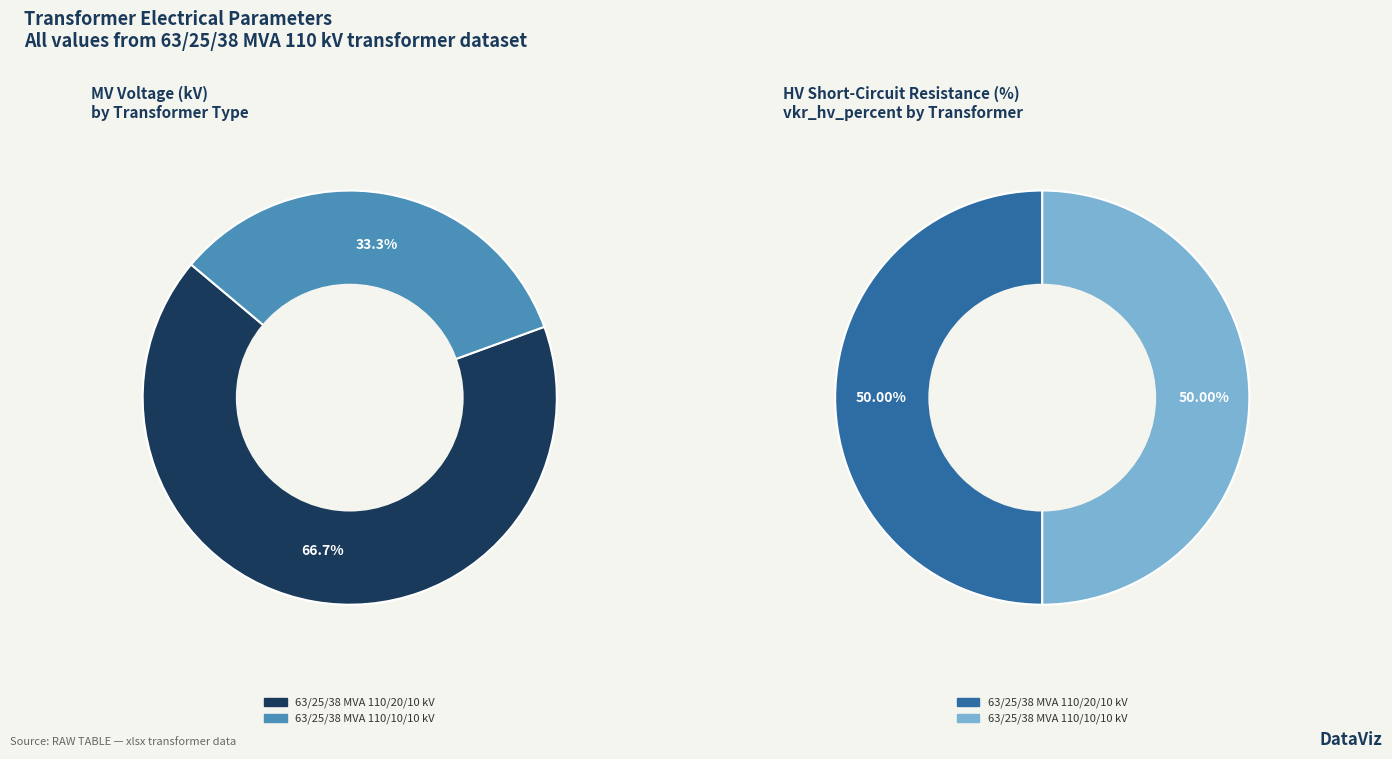

What is the change in value from 63/25/38 MVA 110/20/10 kV to 63/25/38 MVA 110/10/10 kV?

-10